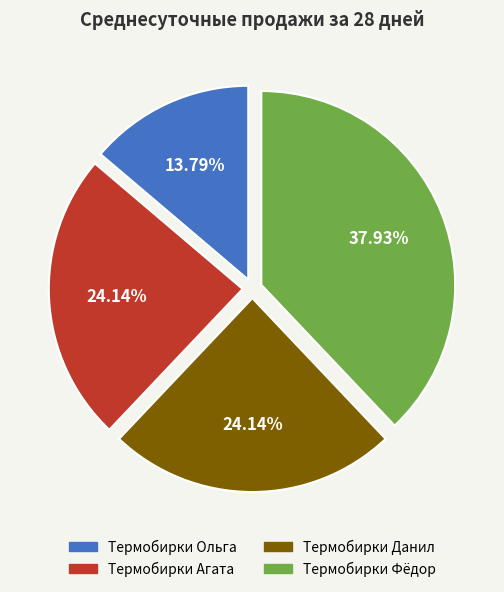

To the nearest percent, what is the difference between the largest and smallest slice percentages?

24%